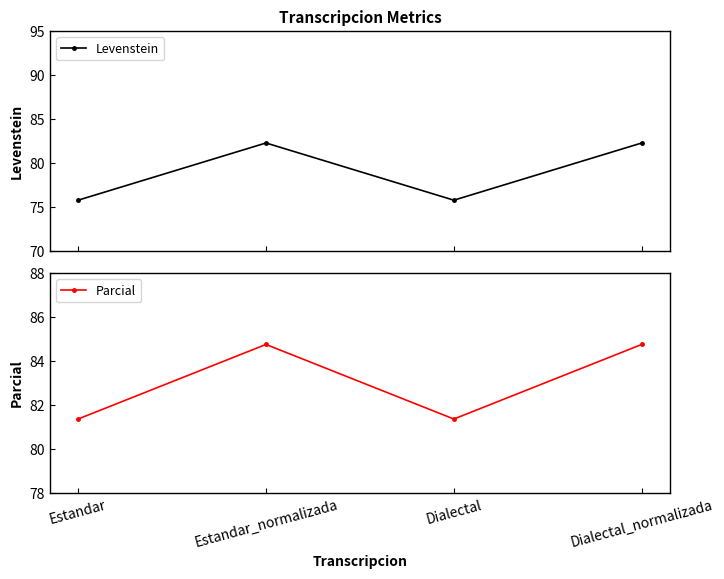

What is the label of the 4th point from the left?

Dialectal_normalizada